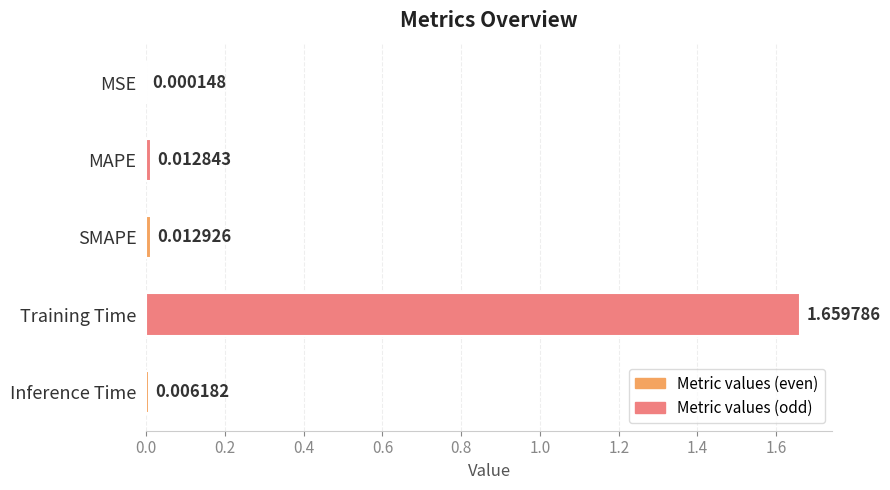

What is the change in value from Training Time to Inference Time?

-1.7